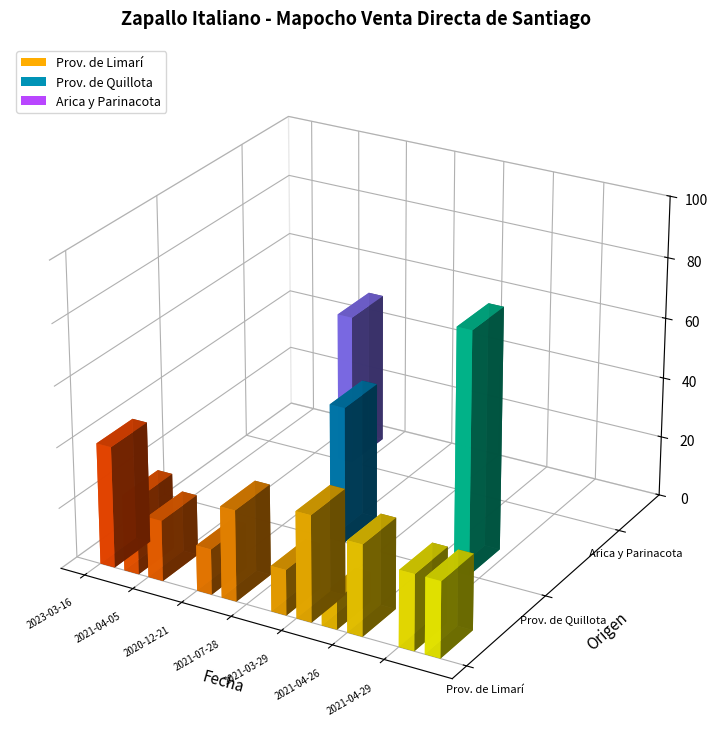

Read the Volumen value at 2021-04-26.

30